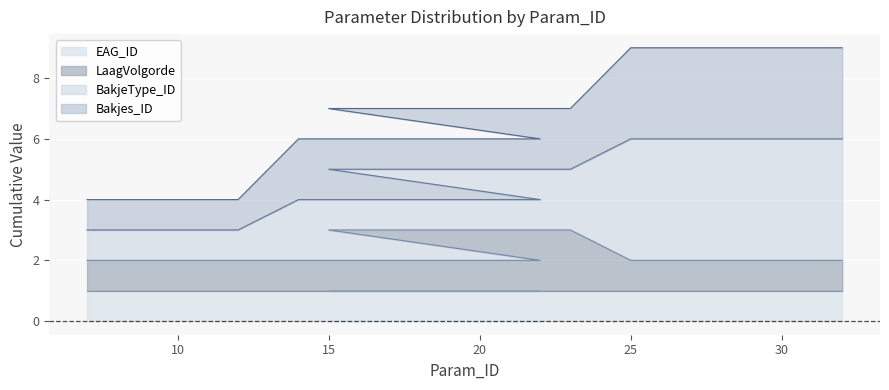

What are all the series names shown in the legend?

EAG_ID, LaagVolgorde, BakjeType_ID, Bakjes_ID